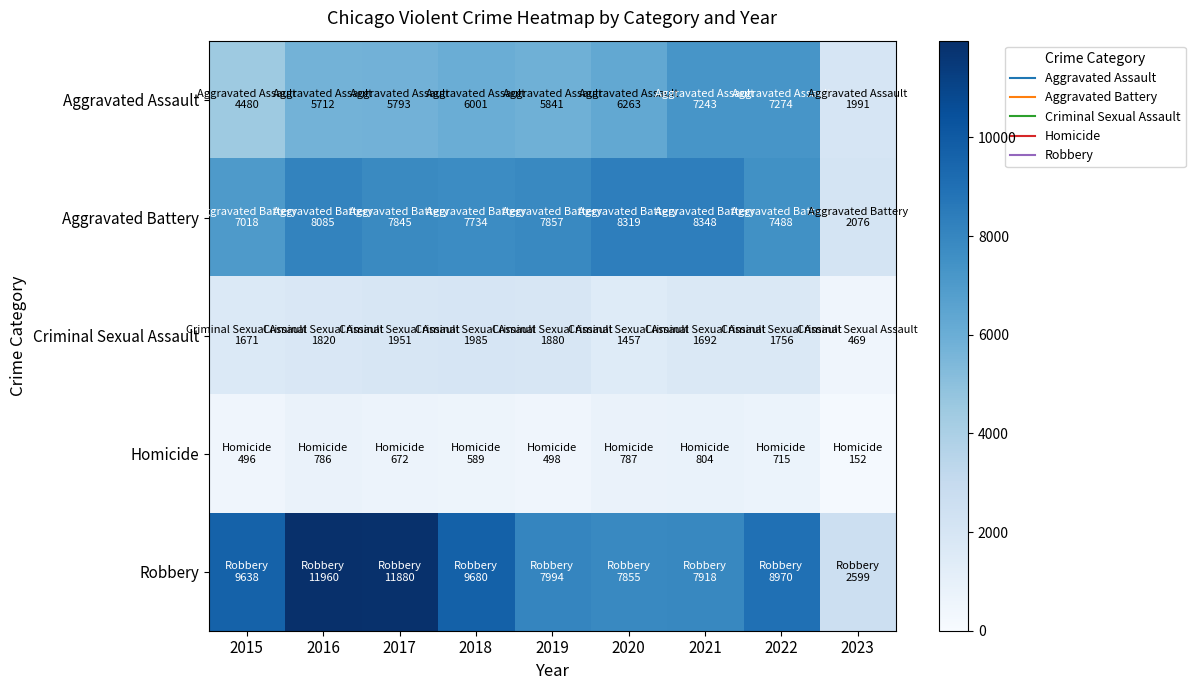

What is the difference between the highest and lowest values at 2018?

9091